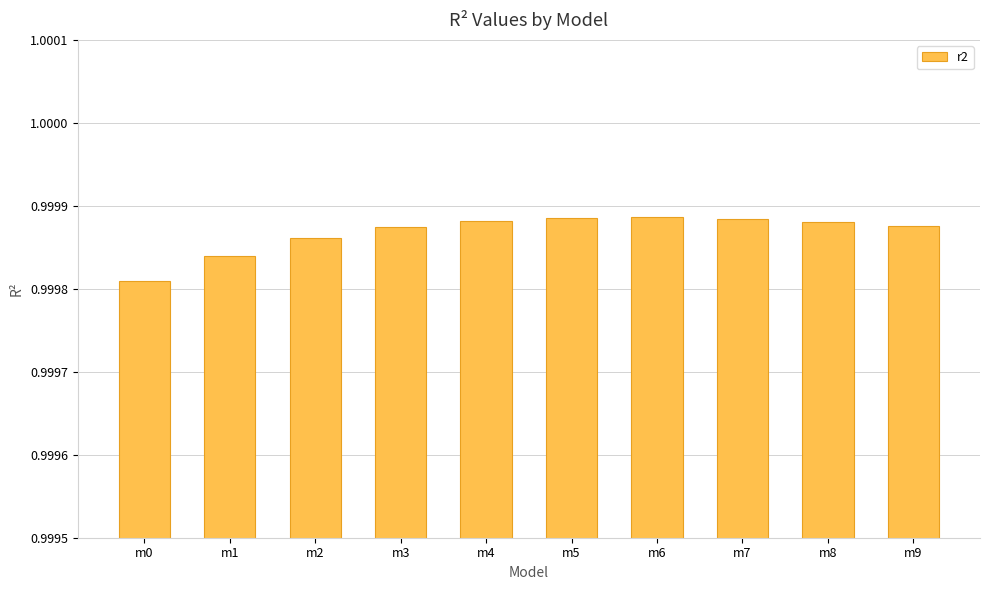

True or false: the data shows 1.7 at m5.

False